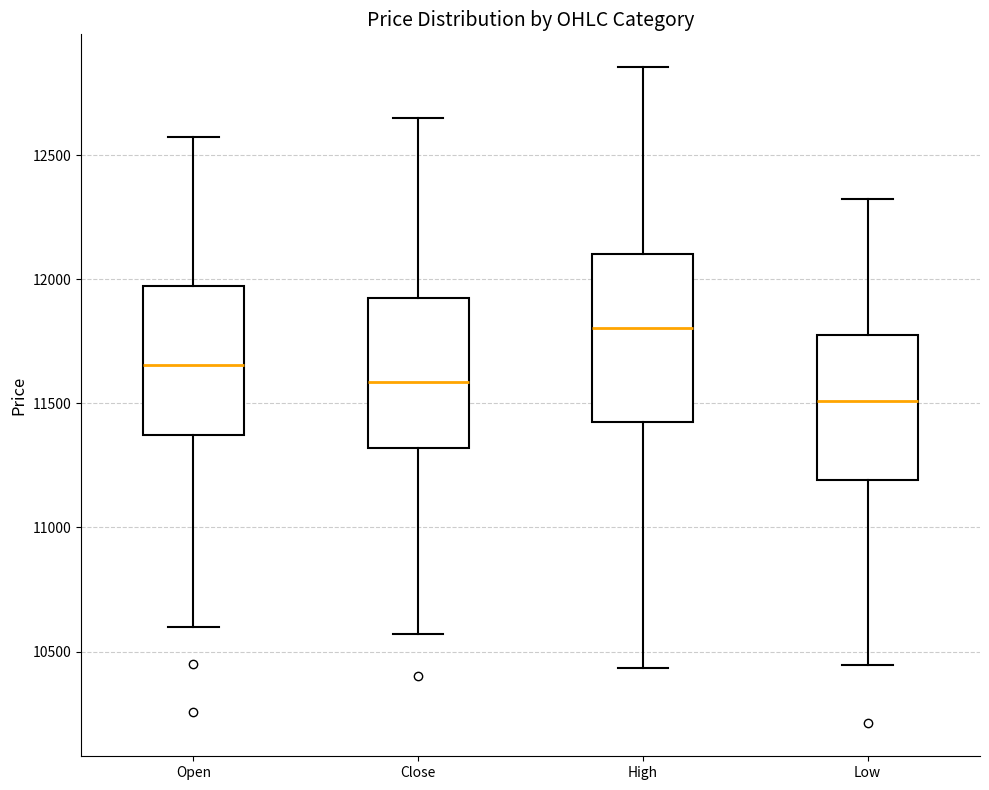

Which box has the lowest median line?

Low